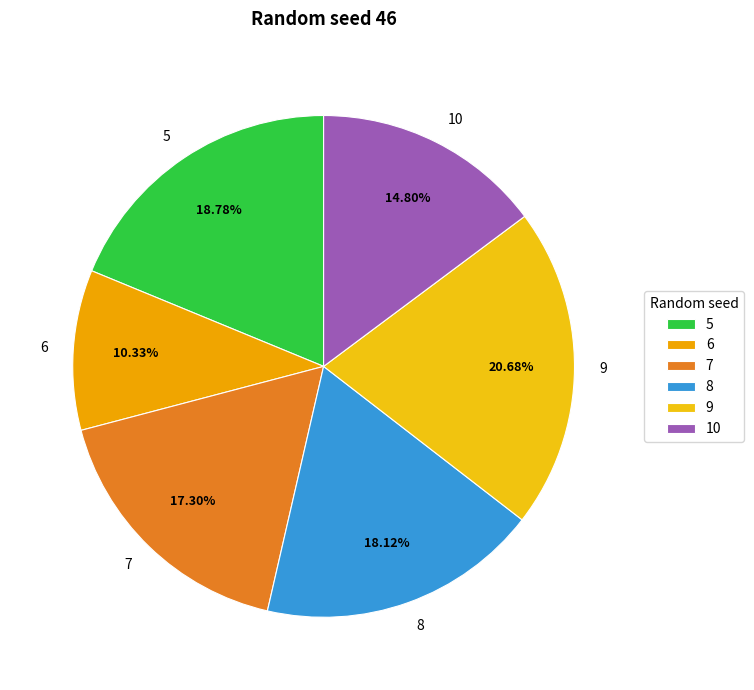

How many segments does this pie chart have?

6